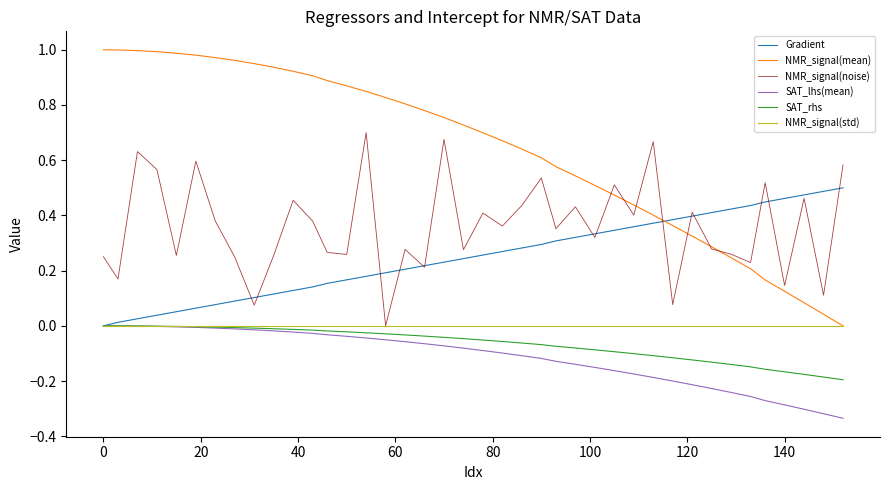

True or false: SAT_rhs and NMR_signal(mean) intersect in this chart.

False